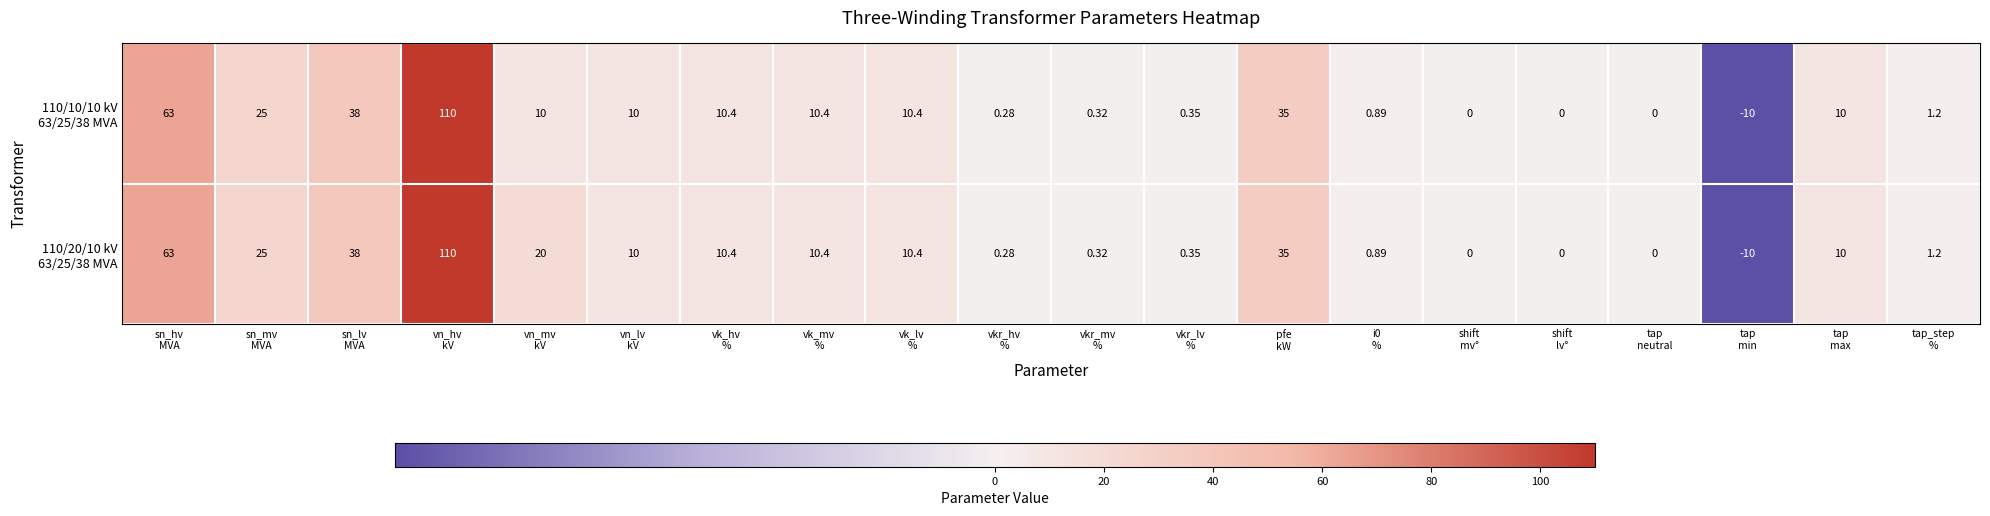

Count the number of data series in this chart.

2